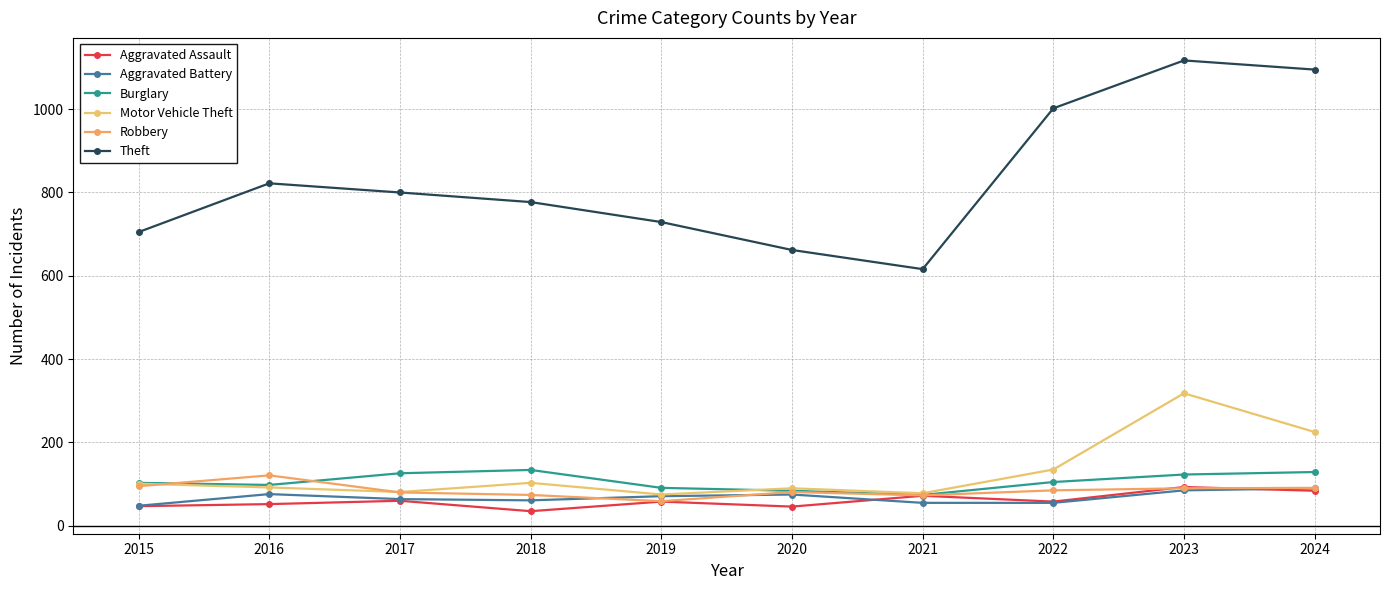

How many values in the Burglary series are below 105?

5